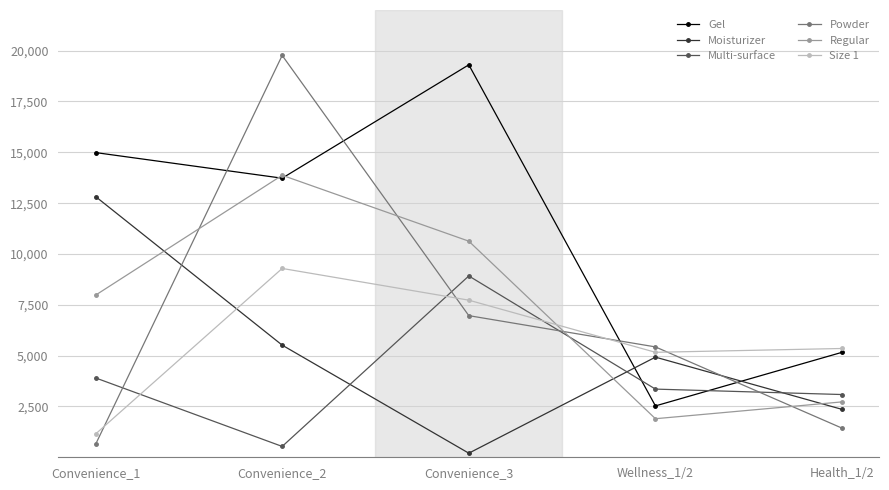

Is it true that Size 1 equals 2183.3 at Convenience_2?

False